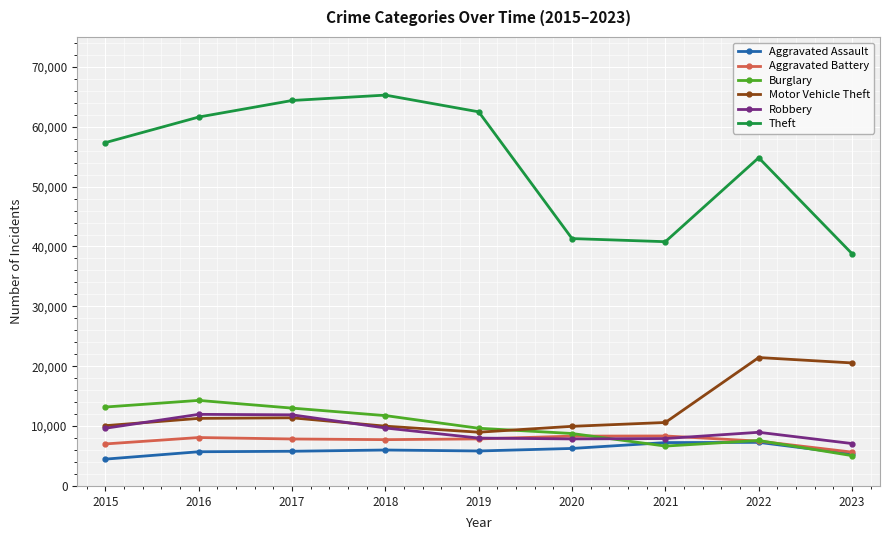

Read the Aggravated Assault value at 2022.

7280